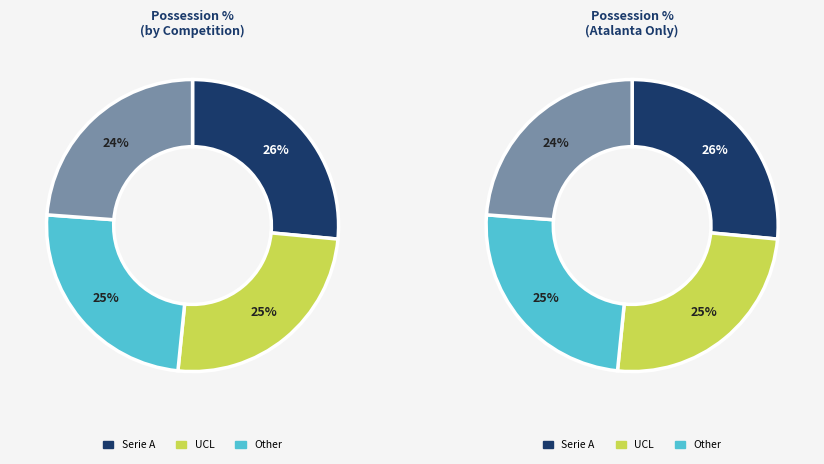

How many slices are in this pie chart?

4